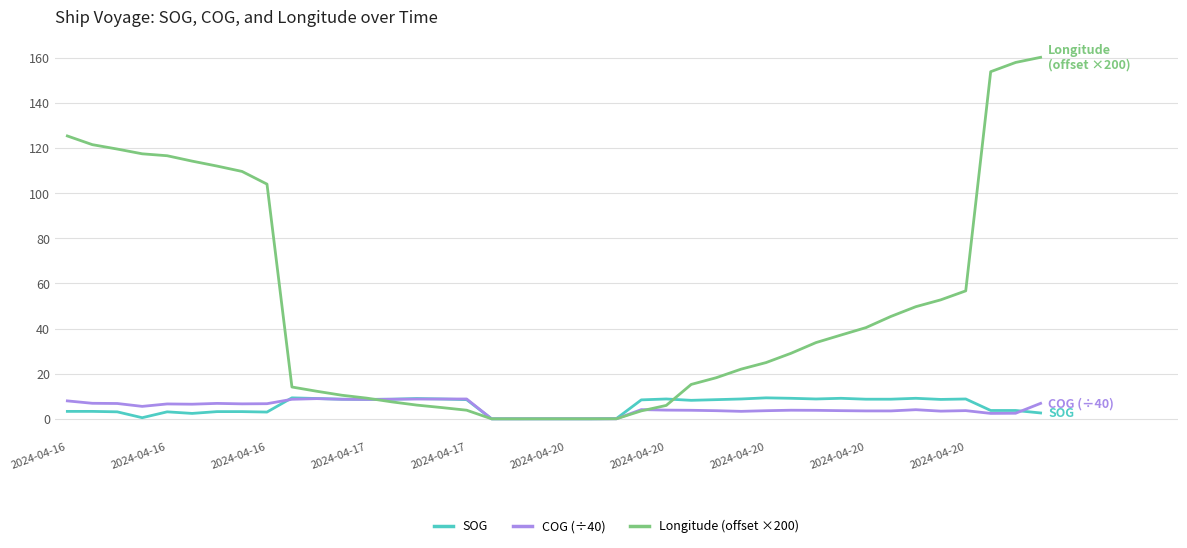

How many lines are shown in the chart?

3